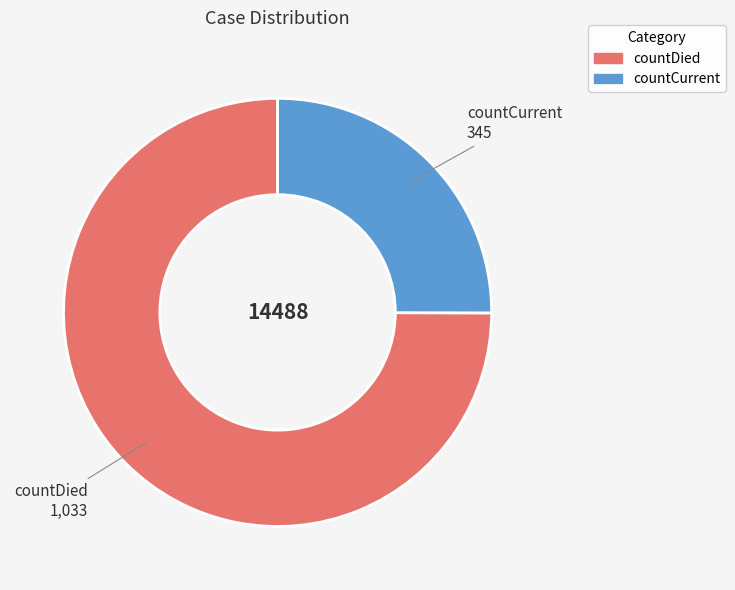

True or false: countDied accounts for 69% of the total.

False